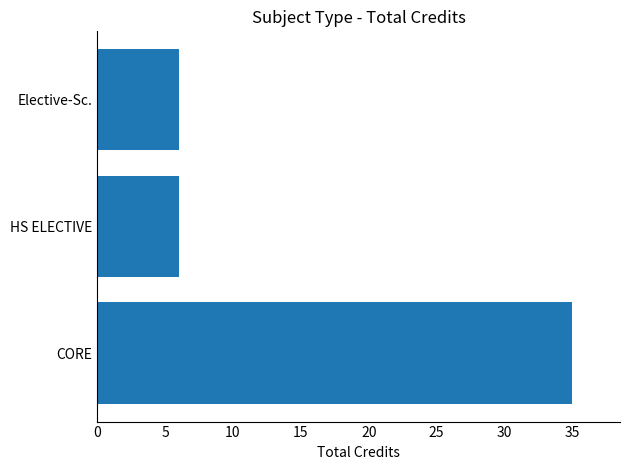

Reading bottom to top, what are all the values shown in this chart?

CORE=35	HS ELECTIVE=6	Elective-Sc.=6